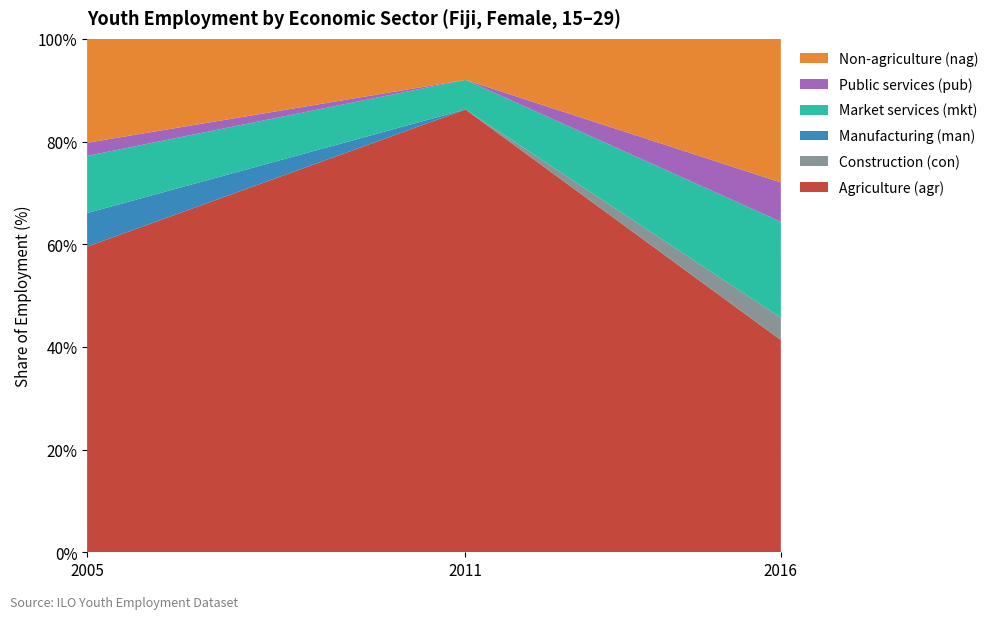

Reading left to right, what are all the values shown in this chart?

Agriculture (agr): 4.9	10.7	3.2
Construction (con): 0.0	0.0	0.3
Manufacturing (man): 0.5	0.0	0.0
Market services (mkt): 0.9	0.7	1.4
Public services (pub): 0.2	0.0	0.6
Non-agriculture (nag): 1.7	1.0	2.2